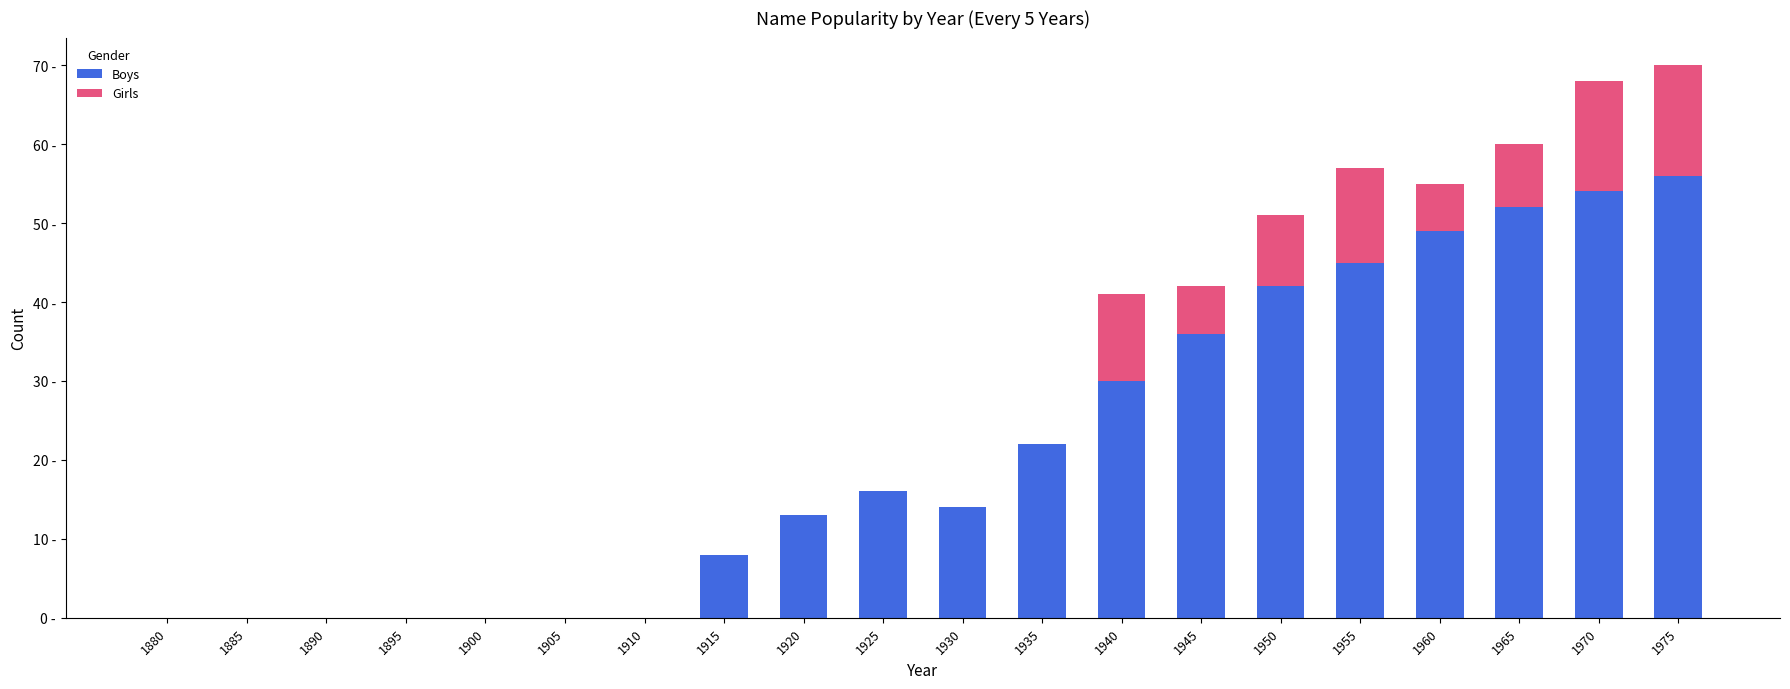

Are the bars horizontal?

No